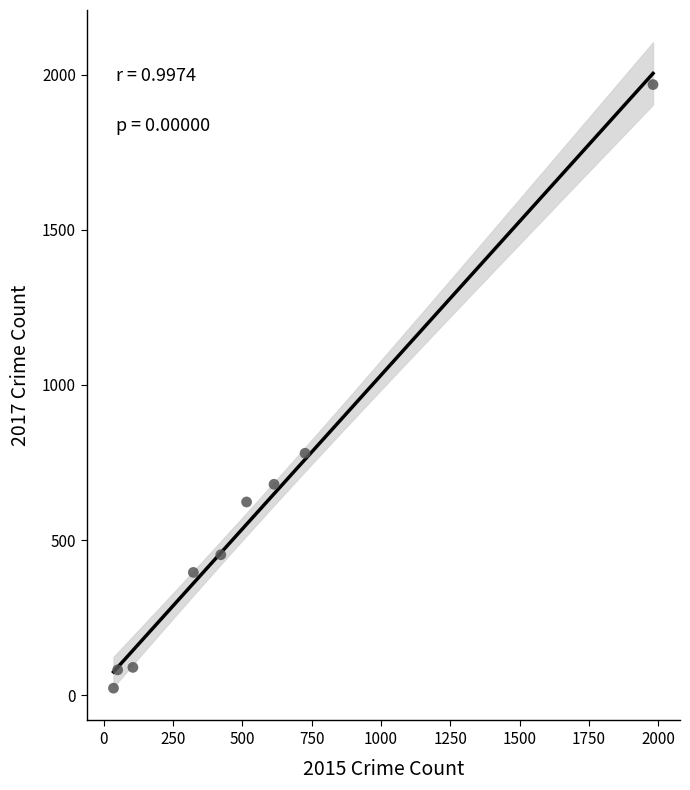

What is the average X value?

530